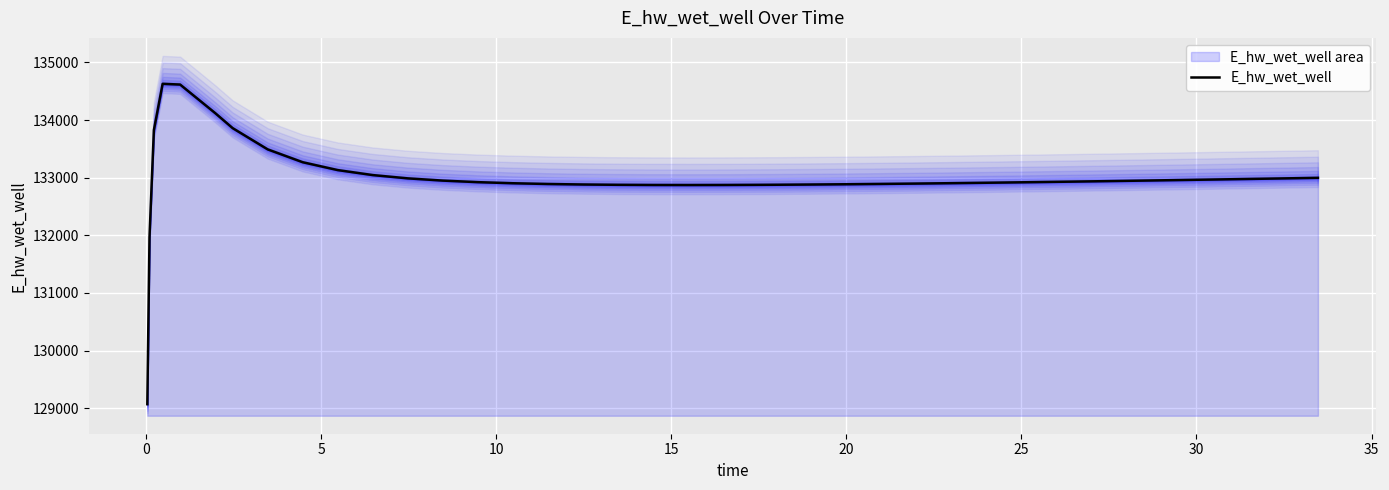

What is the average value?

132992.4